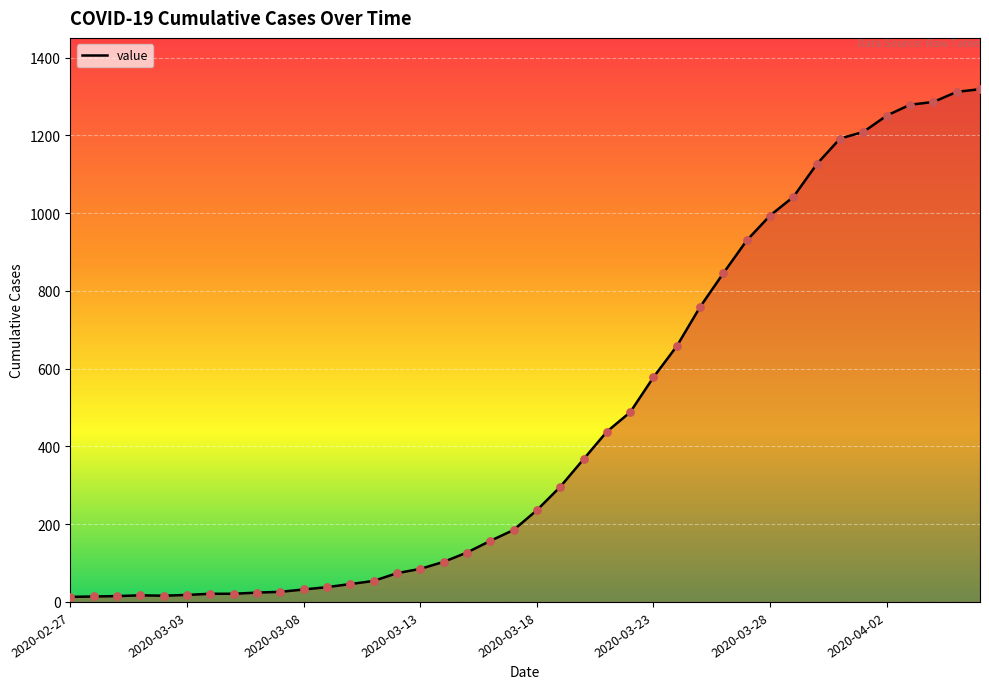

What is the difference between the maximum and minimum values?

1306